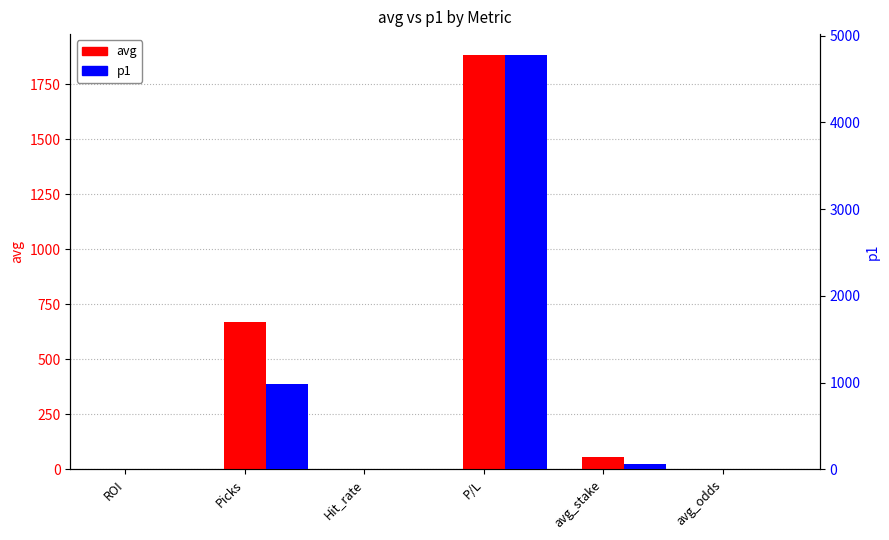

What is the label of the 3rd bar from the right?

P/L